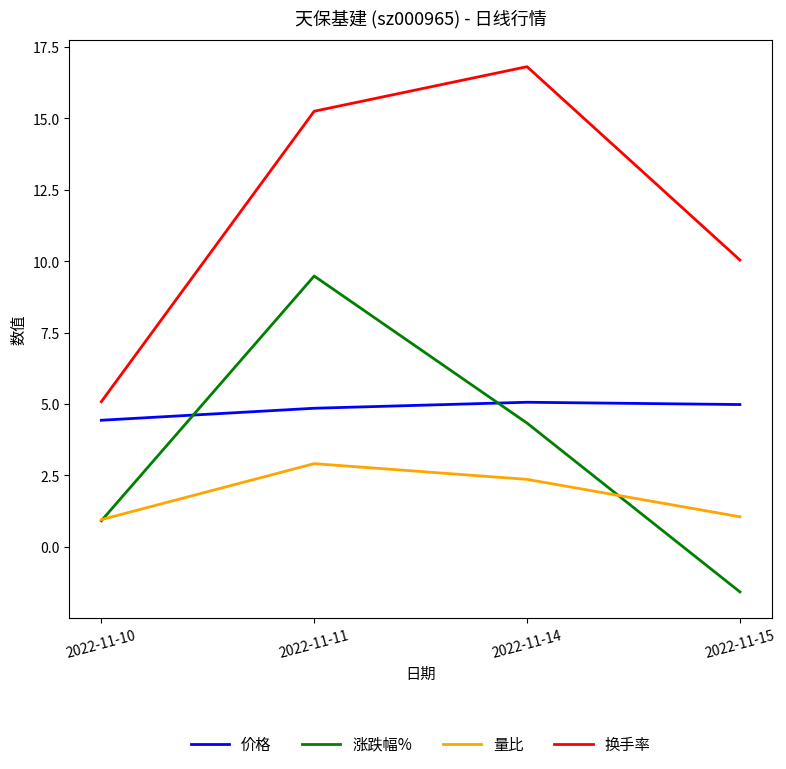

True or false: 换手率 and 涨跌幅% intersect in this chart.

False